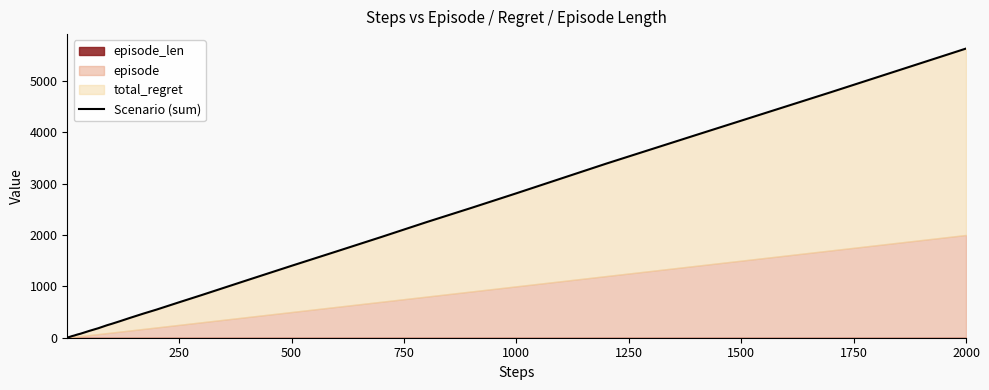

Reading right to left, what are all the values shown in this chart?

5631	4783	3949	3391	2813	2529	2251	1963	1681	1401	1117	831	691	549	469	385	327	271	245	215	185	159	133	105	77	66	53	44	37	33	27	24	21	18	15	14	11	8	5	2